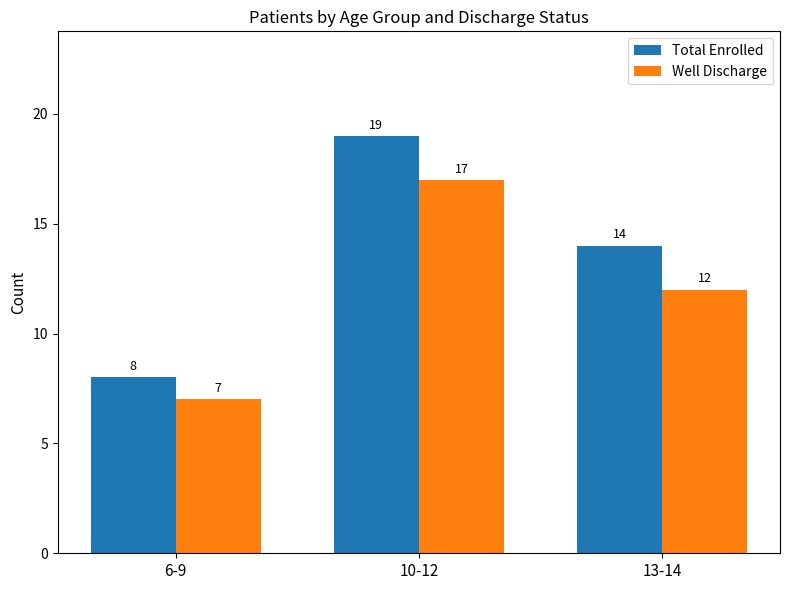

At which category is the sum across all series the highest?

10-12